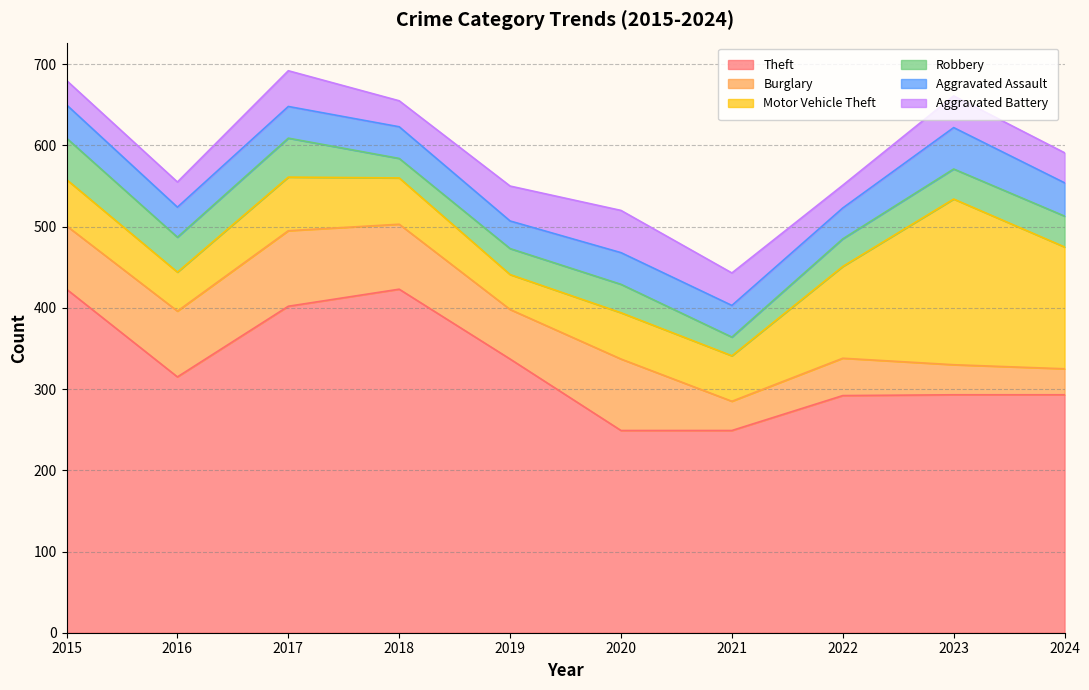

Reading left to right, list all the values displayed in this chart.

Theft: 2015=423	2016=315	2017=402	2018=423	2019=337	2020=249	2021=249	2022=292	2023=293	2024=293
Burglary: 2015=78	2016=81	2017=93	2018=80	2019=61	2020=88	2021=36	2022=46	2023=37	2024=32
Motor Vehicle Theft: 2015=57	2016=48	2017=66	2018=57	2019=43	2020=57	2021=56	2022=113	2023=204	2024=150
Robbery: 2015=51	2016=43	2017=48	2018=24	2019=32	2020=35	2021=23	2022=34	2023=37	2024=38
Aggravated Assault: 2015=41	2016=37	2017=39	2018=39	2019=34	2020=39	2021=39	2022=38	2023=51	2024=41
Aggravated Battery: 2015=30	2016=31	2017=44	2018=32	2019=43	2020=52	2021=40	2022=28	2023=39	2024=37